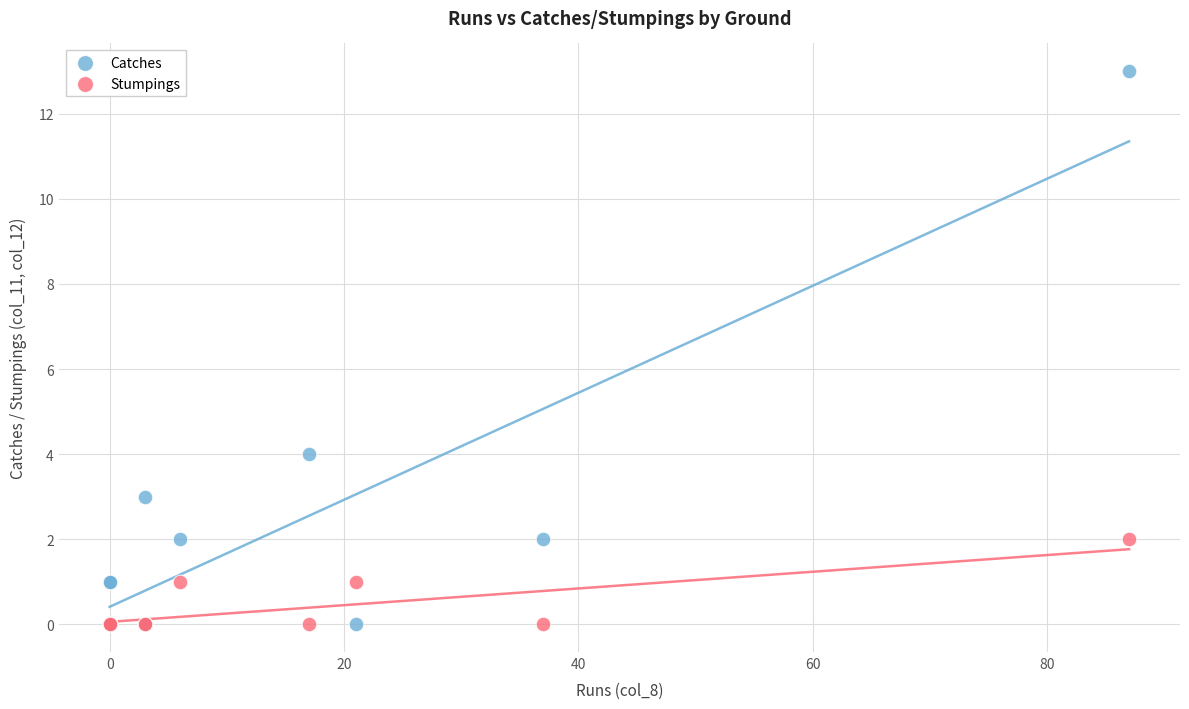

Across all series, what Y value is closest to 6?

4